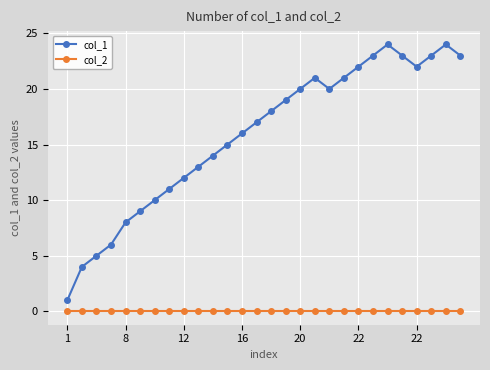

What are all the series names shown in the legend?

col_1, col_2